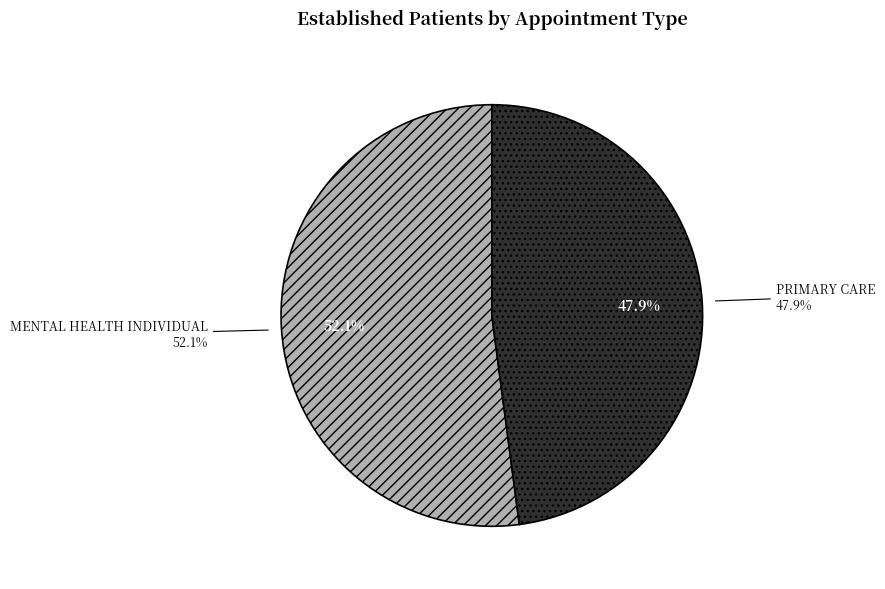

What is the ratio of the value at PRIMARY CARE to the value at MENTAL HEALTH INDIVIDUAL?

0.9